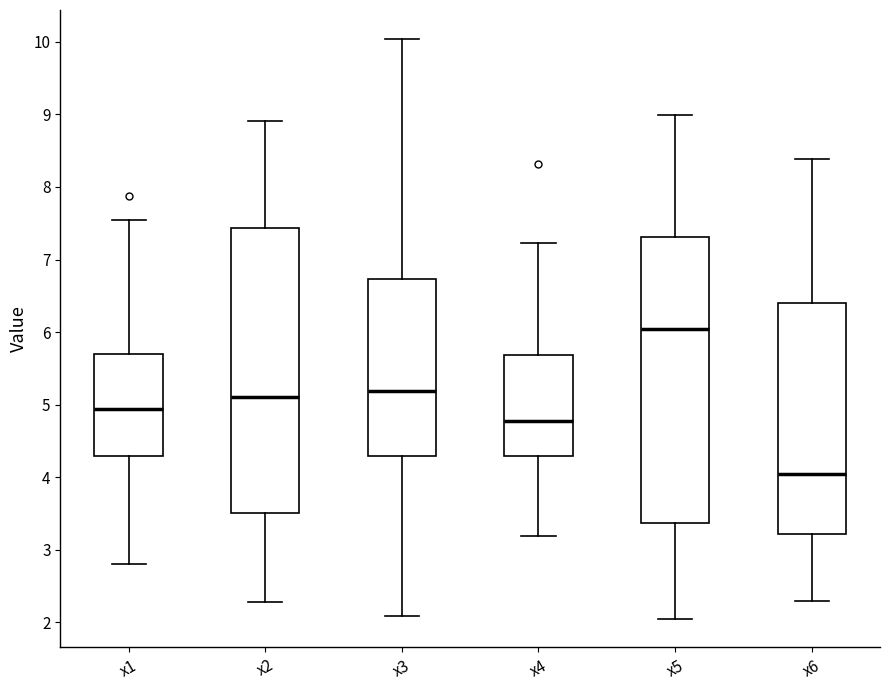

Reading left to right, transcribe this box plot: for each box, give where its median line is, the range the box spans, and where its two whiskers end, as read against the y-axis. The values are not printed on the chart, so give them approximately, as read against the axis.

x1: median 4.9, box 4.3 to 5.7, whiskers 2.8 to 7.5
x2: median 5.1, box 3.5 to 7.4, whiskers 2.3 to 8.9
x3: median 5.2, box 4.3 to 6.7, whiskers 2.1 to 10.0
x4: median 4.8, box 4.3 to 5.7, whiskers 3.2 to 7.2
x5: median 6.0, box 3.4 to 7.3, whiskers 2.1 to 9.0
x6: median 4.0, box 3.2 to 6.4, whiskers 2.3 to 8.4